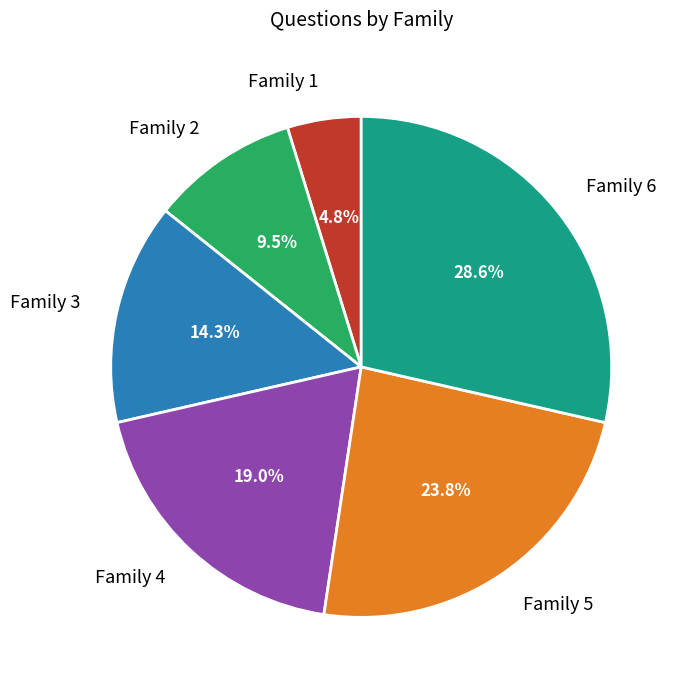

To the nearest percent, what is the combined percentage of Family 2 and Family 3?

24%